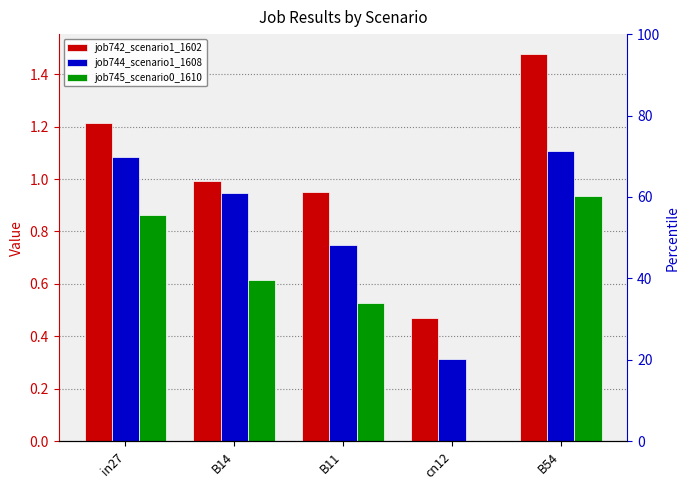

Rank the categories by job744_scenario1_1608 value from lowest to highest.

cn12, B11, B14, in27, B54